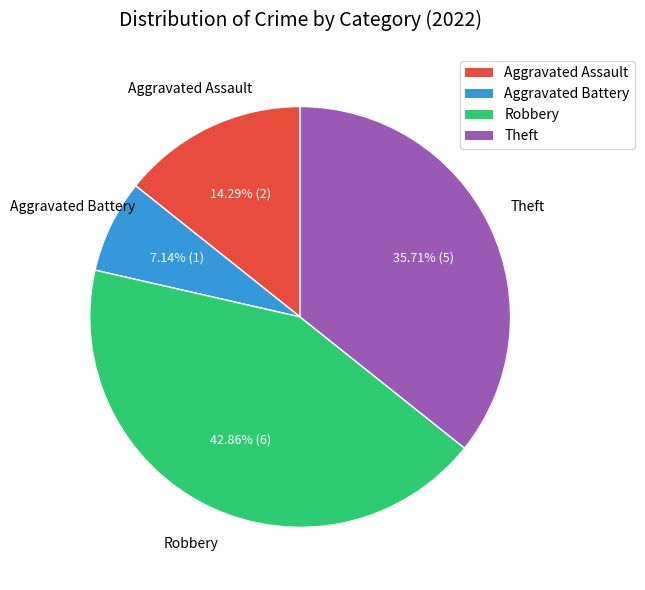

Is there a majority slice in this chart?

No